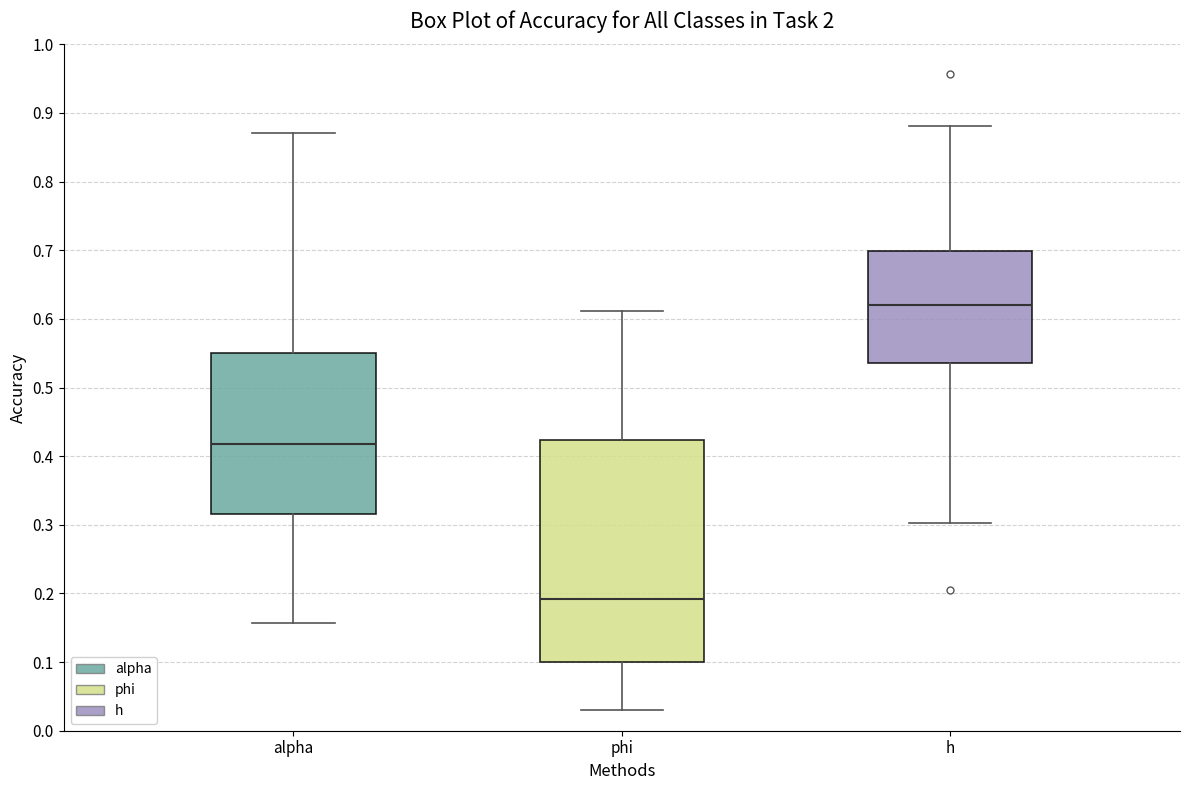

Which box has the lowest median line?

phi